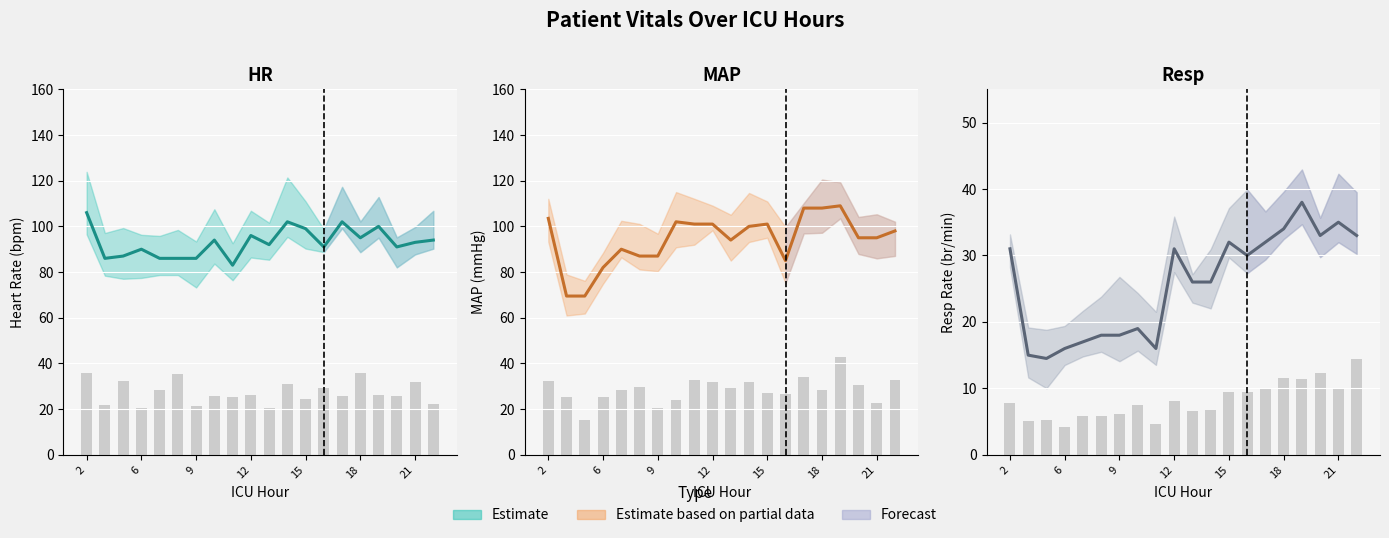

What is the maximum value for Resp?

38.0